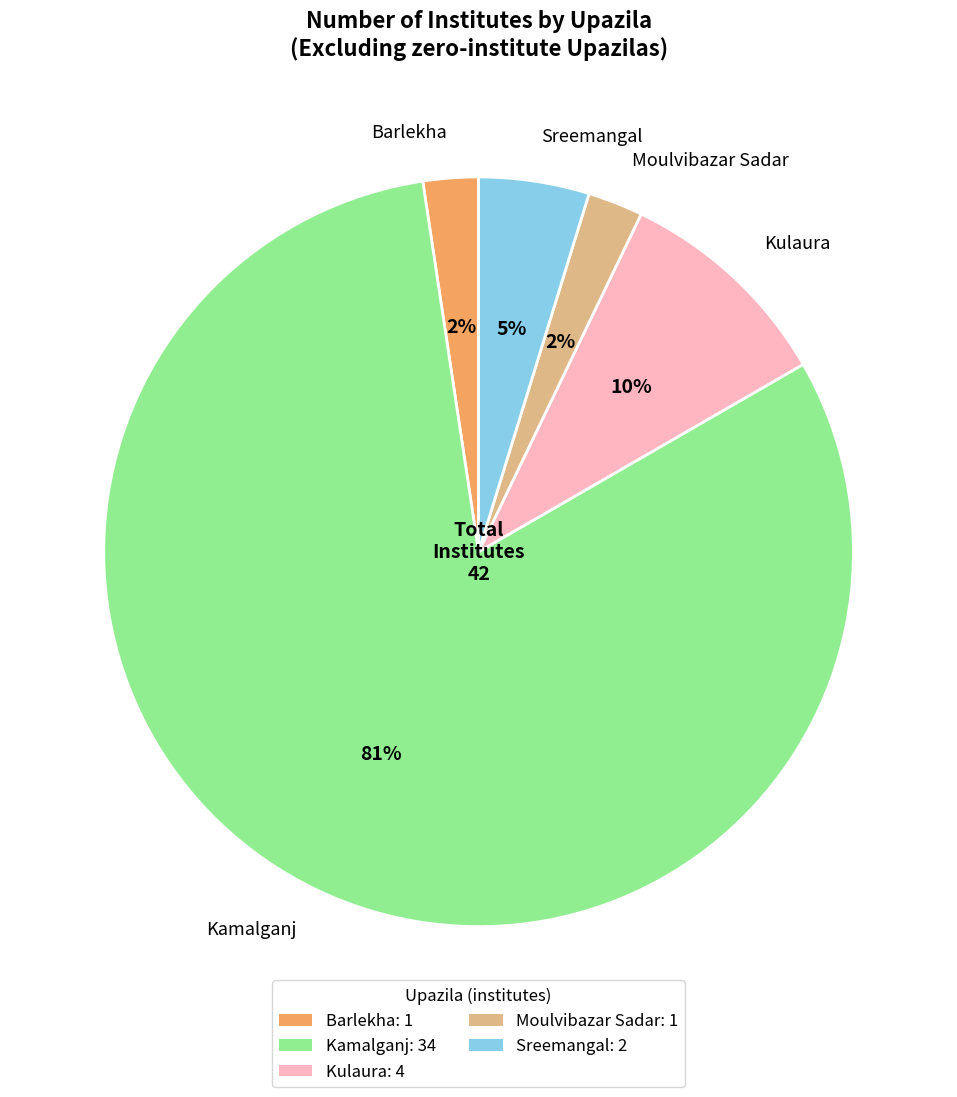

Count the number of slices in the pie.

5